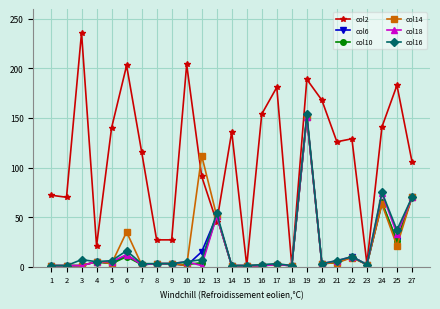

What is the maximum value for col16?

154